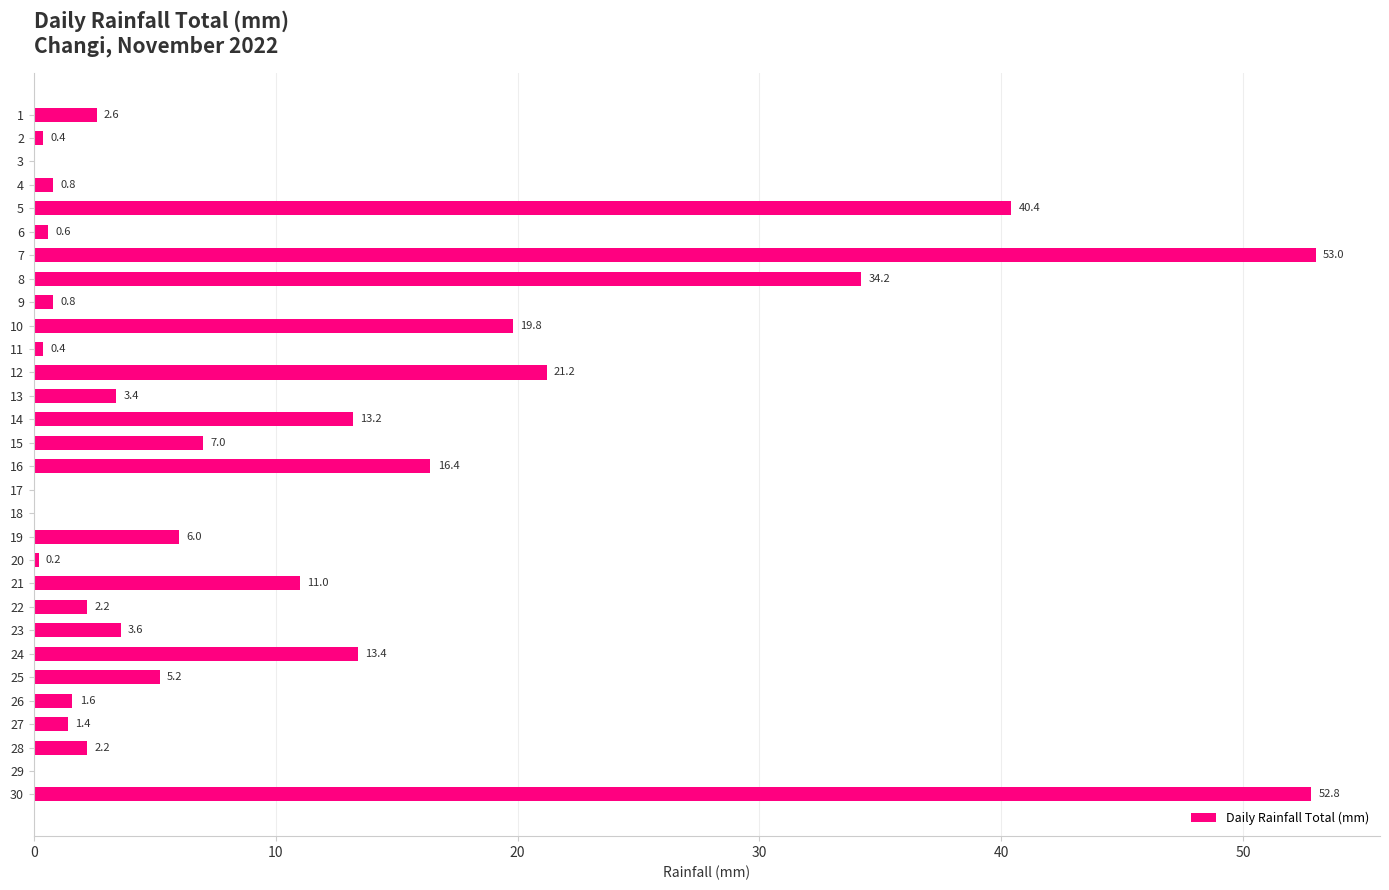

Reading top to bottom, list all the values displayed in this chart.

1=2.6	2=0.4	3=0.0	4=0.8	5=40.4	6=0.6	7=53.0	8=34.2	9=0.8	10=19.8	11=0.4	12=21.2	13=3.4	14=13.2	15=7.0	16=16.4	17=0.0	18=0.0	19=6.0	20=0.2	21=11.0	22=2.2	23=3.6	24=13.4	25=5.2	26=1.6	27=1.4	28=2.2	29=0.0	30=52.8